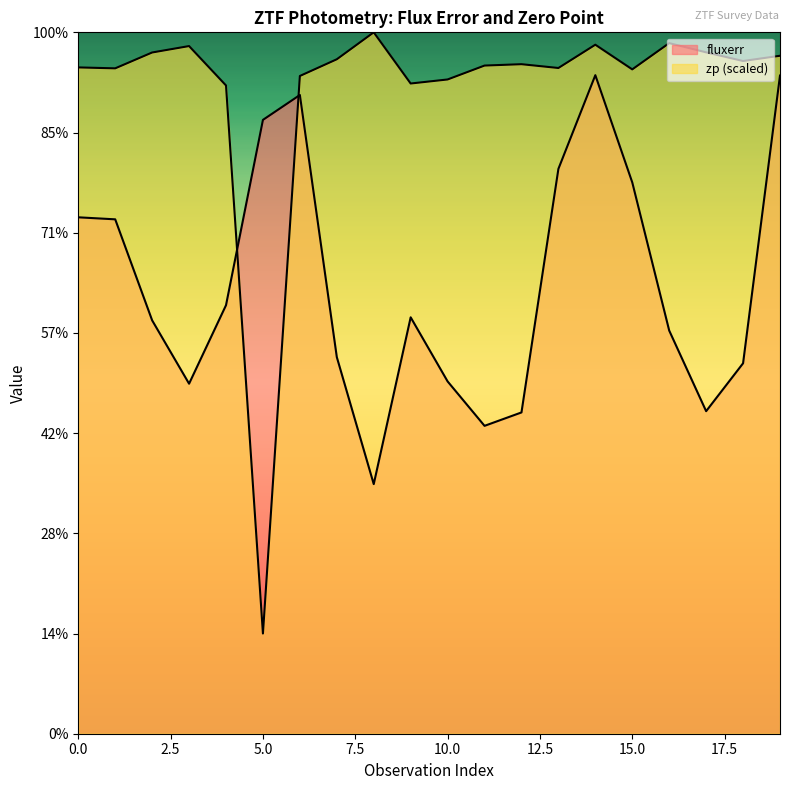

What value does the zp series have at 11?

33.3